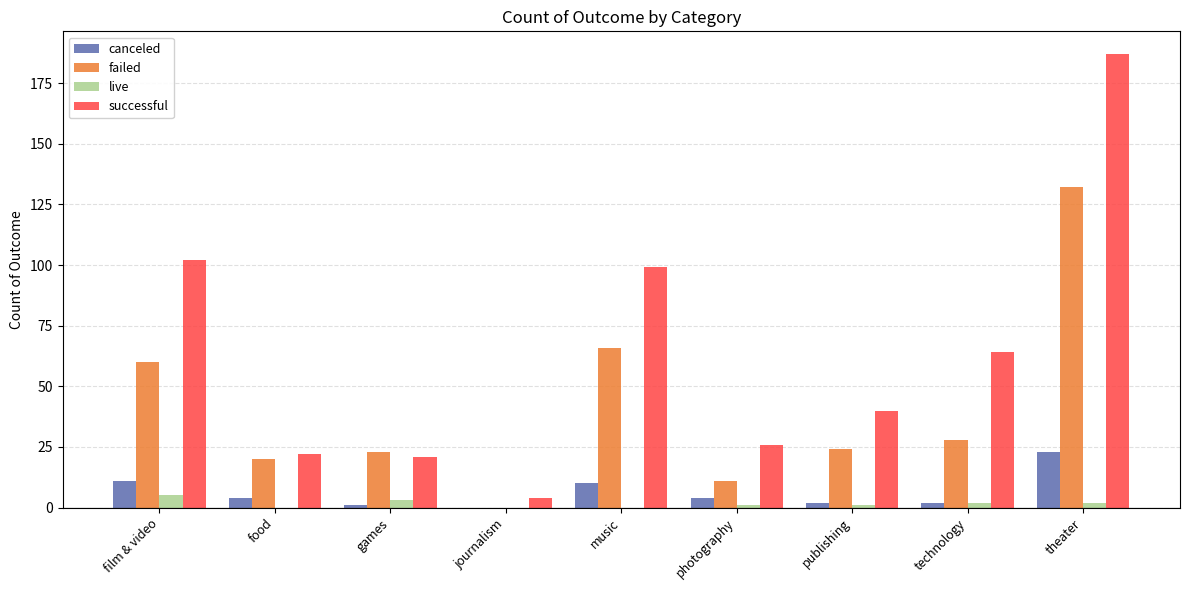

At which category is the sum across all series the highest?

theater